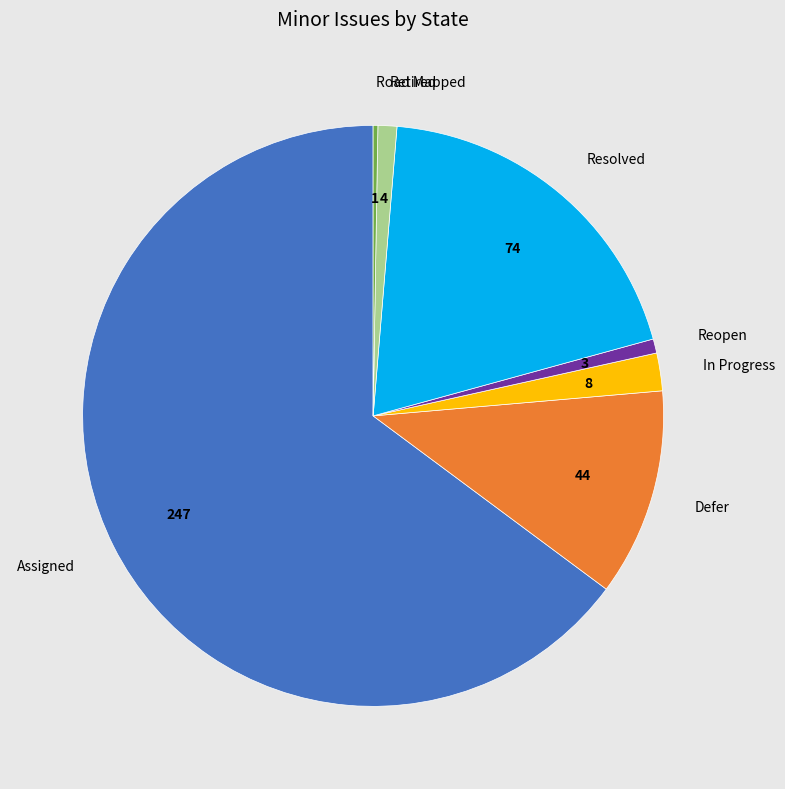

Is it true that Resolved is 19% of the pie?

True